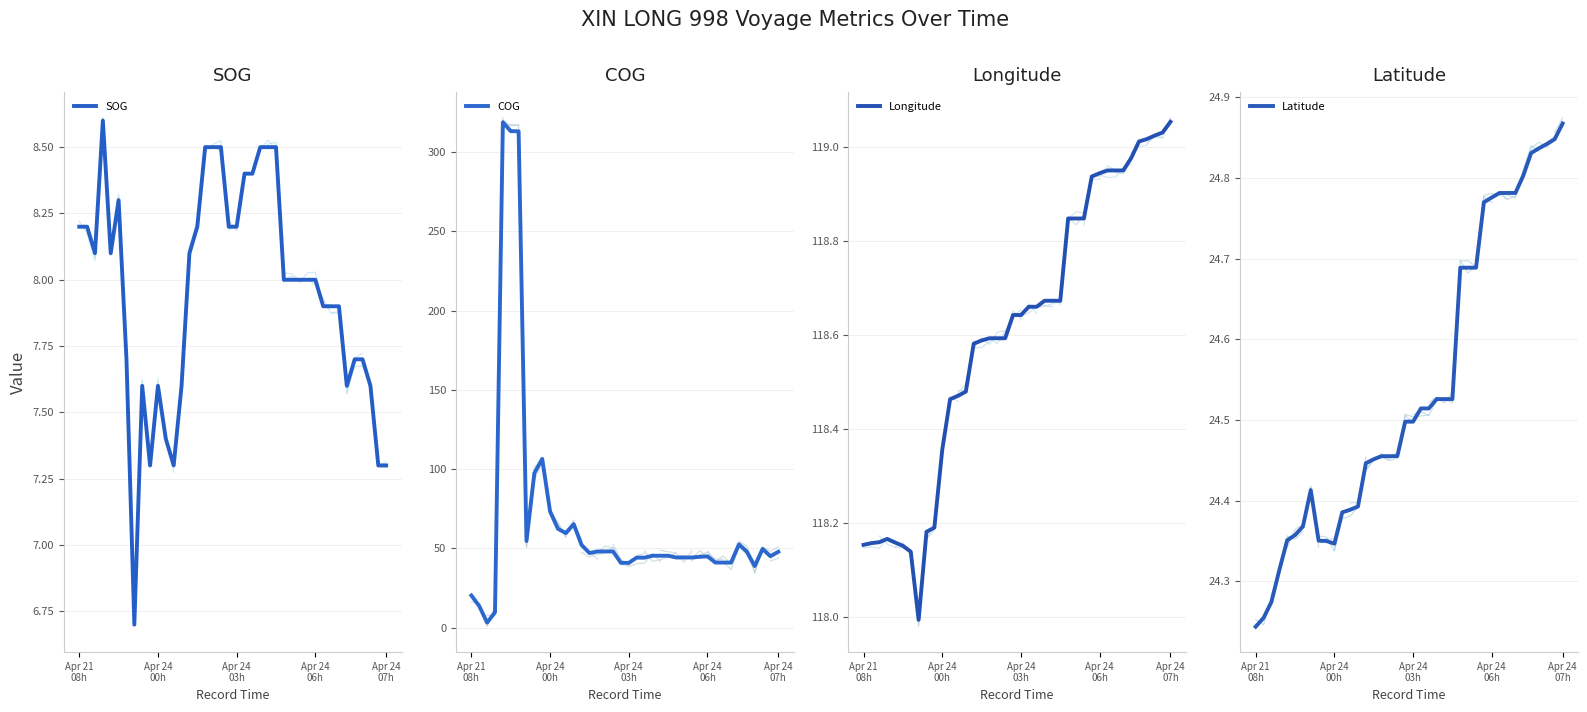

Reading left to right, transcribe all the data shown in this chart.

SOG: 8.2	8.2	8.1	8.6	8.1	8.3	7.7	6.7	7.6	7.3	7.6	7.4	7.3	7.6	8.1	8.2	8.5	8.5	8.5	8.2	8.2	8.4	8.4	8.5	8.5	8.5	8.0	8.0	8.0	8.0	8.0	7.9	7.9	7.9	7.6	7.7	7.7	7.6	7.3	7.3
COG: 20.3	13.6	3.2	9.7	318.9	313.3	313.2	54.7	97.5	106.5	73.3	62.4	59.7	65.3	52.2	47.1	48.1	48.1	48.1	40.9	40.9	44.2	44.2	45.4	45.4	45.4	44.3	44.3	44.3	44.7	45.0	41.1	41.1	41.1	52.6	48.0	38.9	49.7	45.1	47.9
Longitude: 118.2	118.2	118.2	118.2	118.2	118.2	118.1	118.0	118.2	118.2	118.4	118.5	118.5	118.5	118.6	118.6	118.6	118.6	118.6	118.6	118.6	118.7	118.7	118.7	118.7	118.7	118.8	118.8	118.8	118.9	118.9	119.0	119.0	119.0	119.0	119.0	119.0	119.0	119.0	119.1
Latitude: 24.2	24.3	24.3	24.3	24.4	24.4	24.4	24.4	24.4	24.3	24.3	24.4	24.4	24.4	24.4	24.5	24.5	24.5	24.5	24.5	24.5	24.5	24.5	24.5	24.5	24.5	24.7	24.7	24.7	24.8	24.8	24.8	24.8	24.8	24.8	24.8	24.8	24.8	24.8	24.9